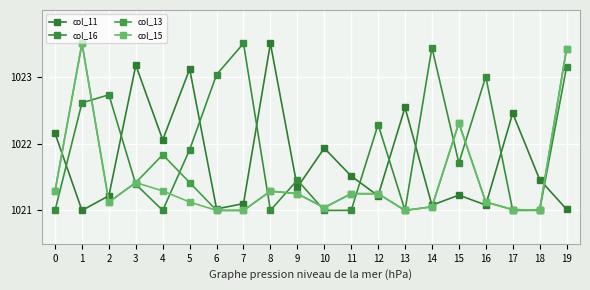

How many categories are shown in the chart?

20